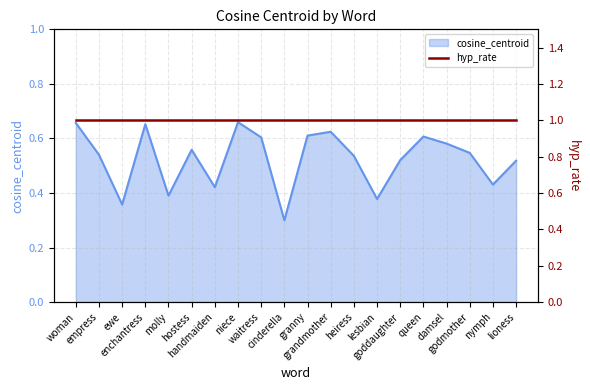

Reading left to right, extract all data points from this chart.

woman=0.7	empress=0.5	ewe=0.4	enchantress=0.7	molly=0.4	hostess=0.6	handmaiden=0.4	niece=0.7	waitress=0.6	cinderella=0.3	granny=0.6	grandmother=0.6	heiress=0.5	lesbian=0.4	goddaughter=0.5	queen=0.6	damsel=0.6	godmother=0.5	nymph=0.4	lioness=0.5